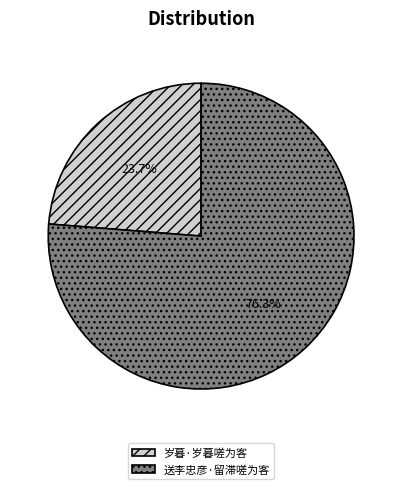

Is there any slice that represents more than half of the pie?

Yes